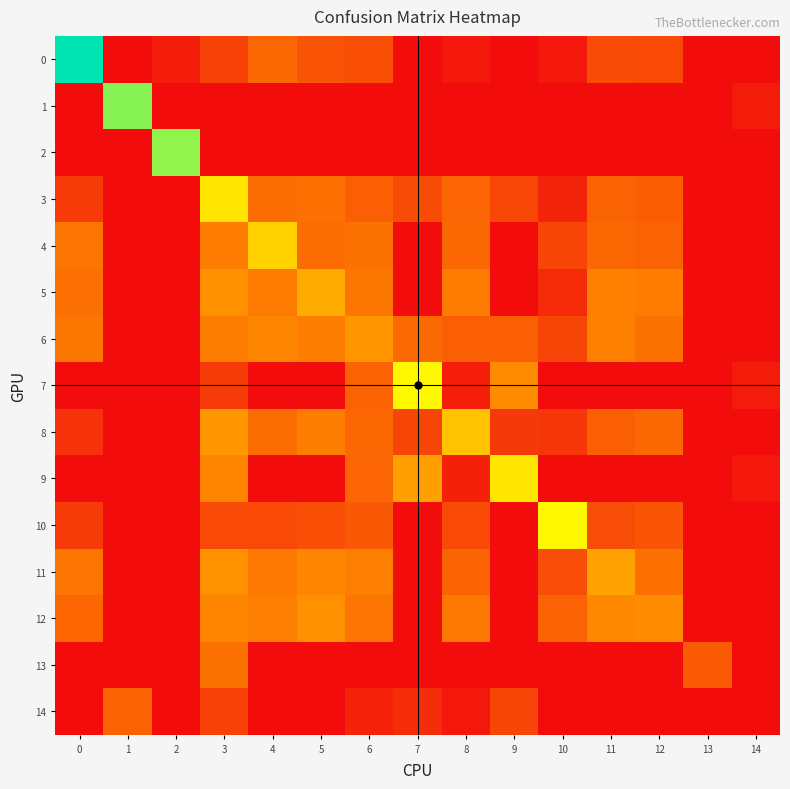

What is the difference between the highest and lowest values at 6?

465